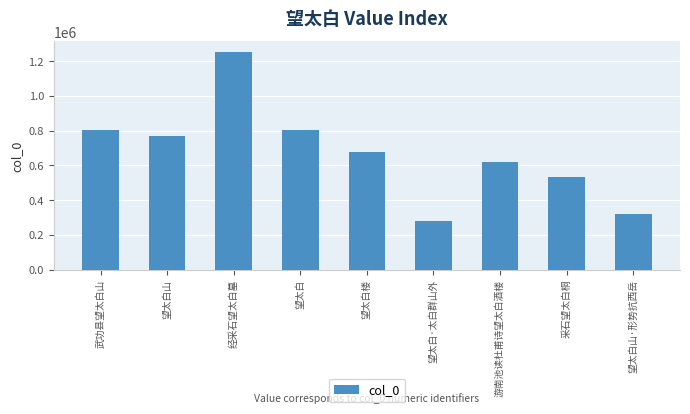

How many data points are less than 675663?

4